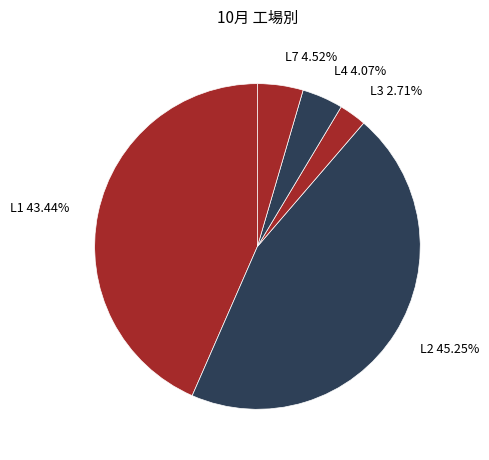

What is the smallest slice in the pie chart?

L3 2.71%